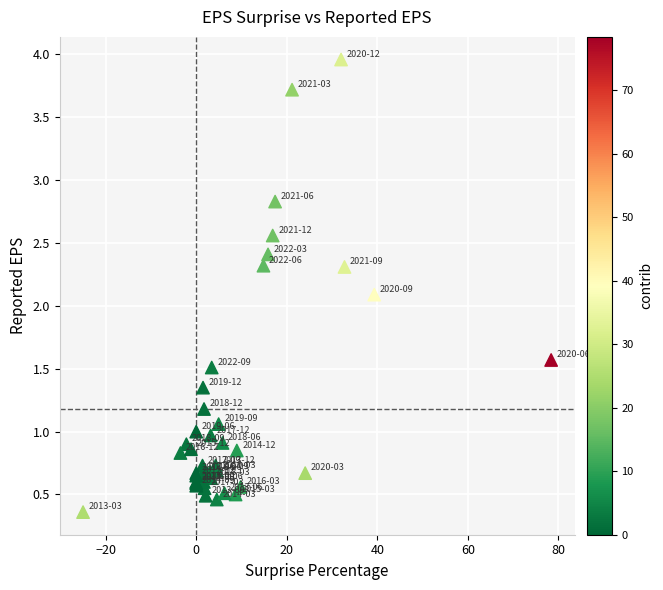

What Y value in the scatter plot is closest to 2?

2.1